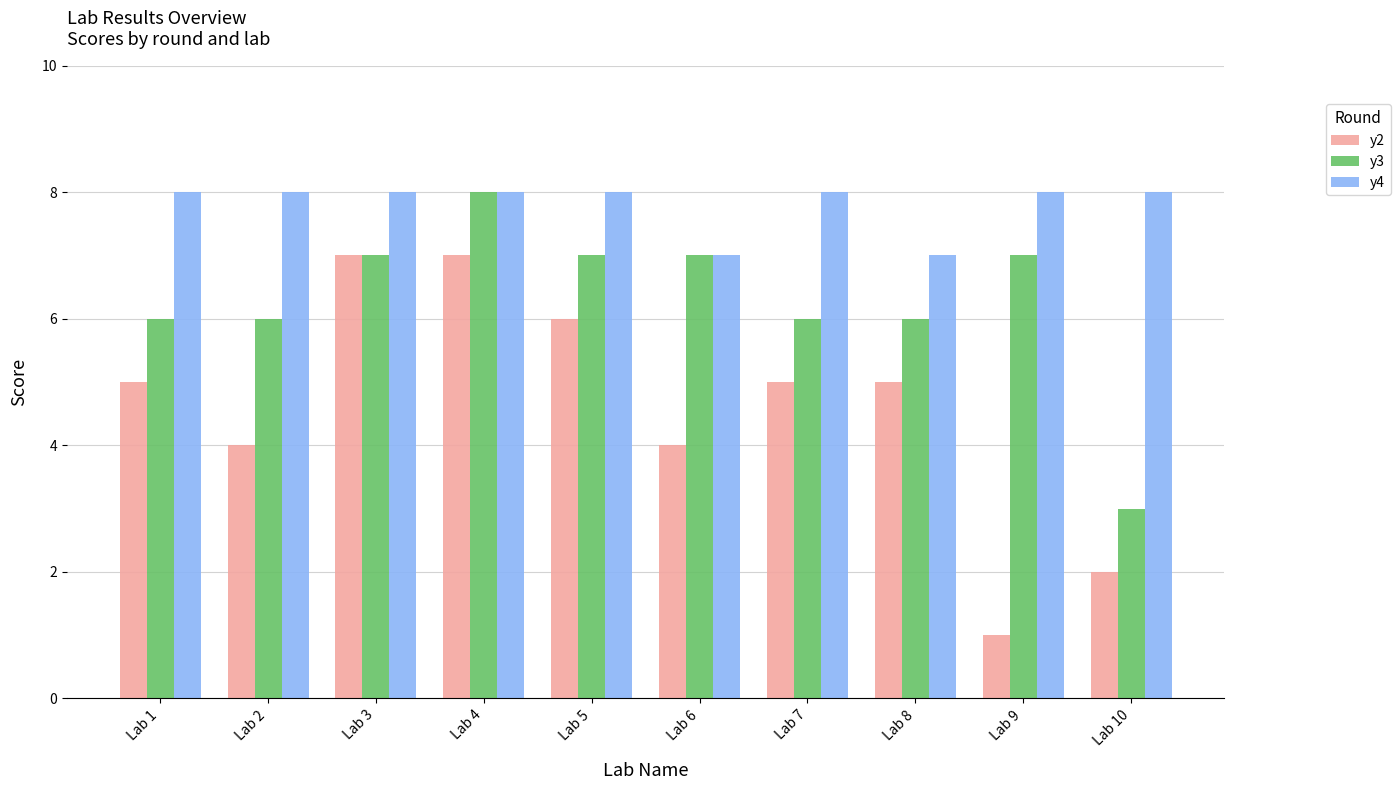

What is the minimum value shown in the chart?

1